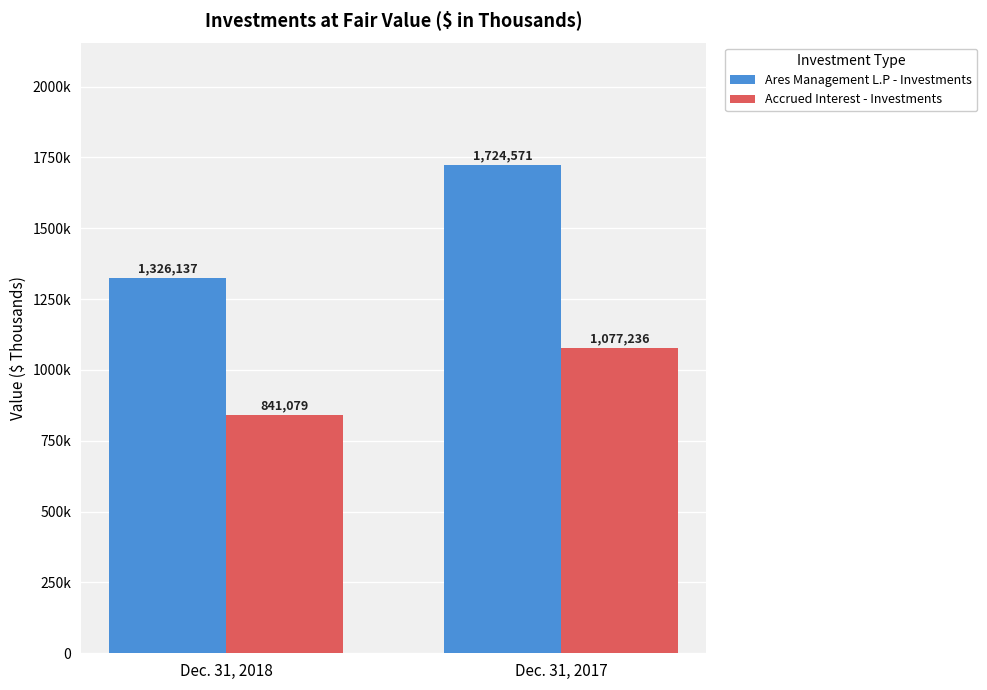

Is it true that Ares Management L.P - Investments equals 1326137 at Dec. 31, 2018?

True